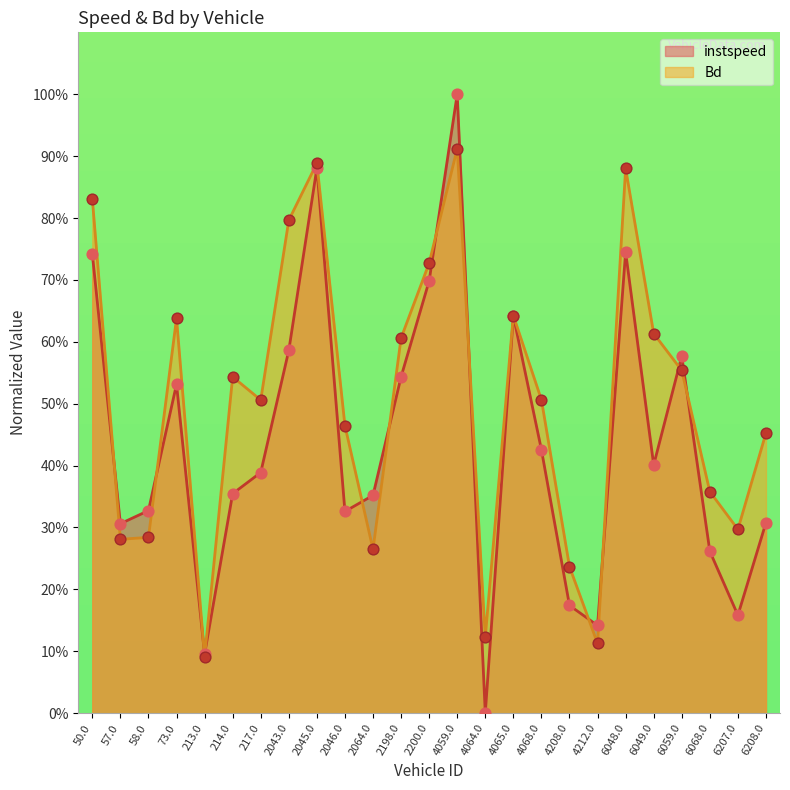

What is the total value across all series at 6049.0?

1.0